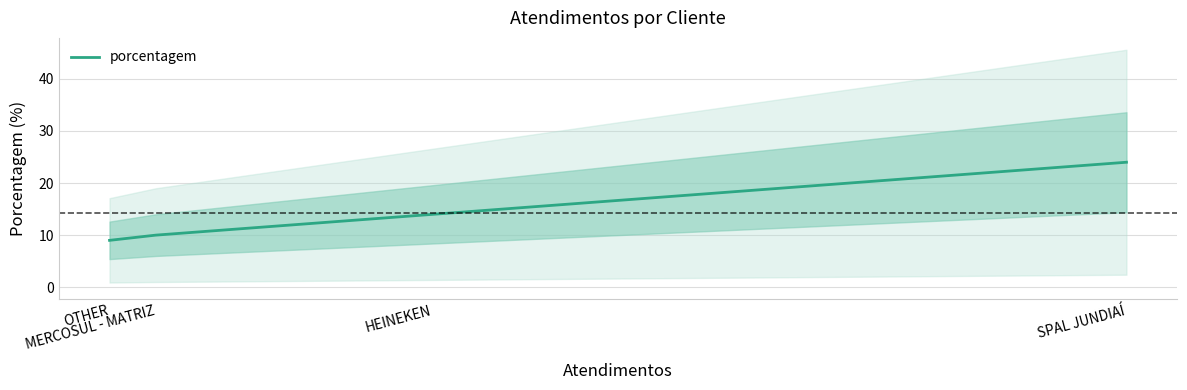

Which category has the highest value across all series?

SPAL JUNDIAÍ